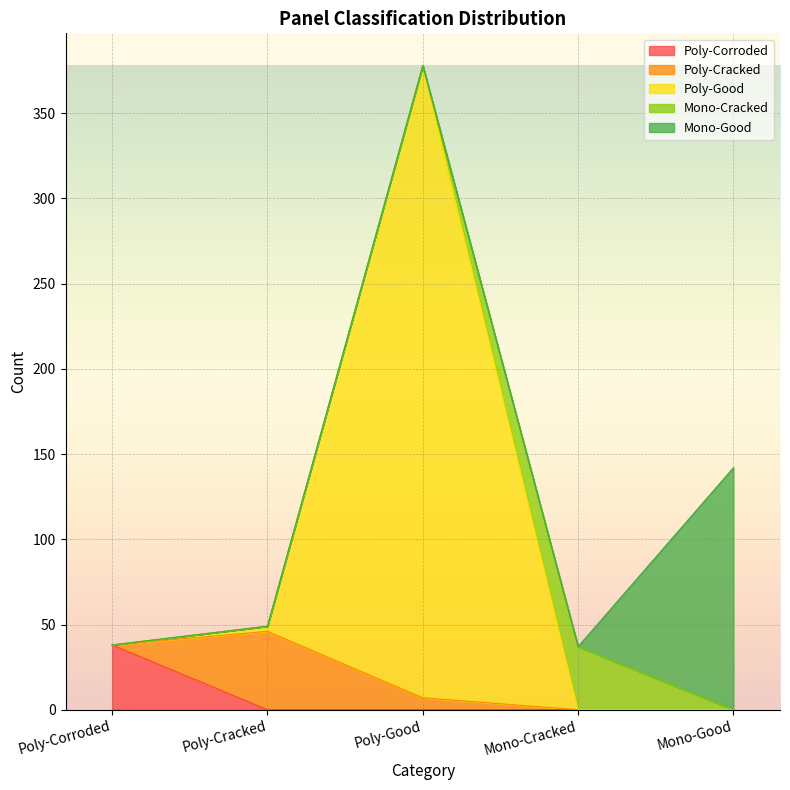

What are all the series names shown in the legend?

Poly-Corroded, Poly-Cracked, Poly-Good, Mono-Cracked, Mono-Good